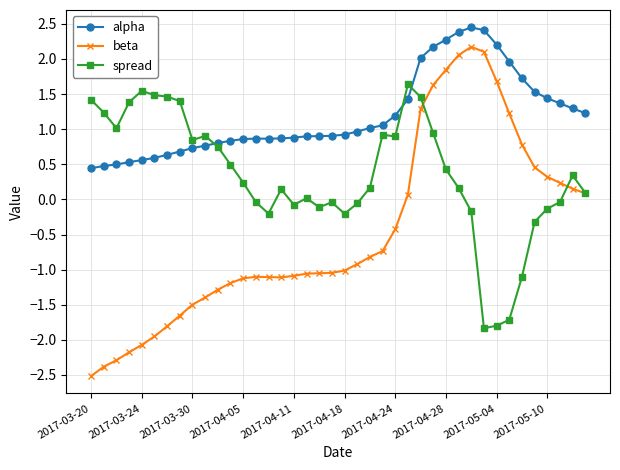

What are all the series names shown in the legend?

alpha, beta, spread